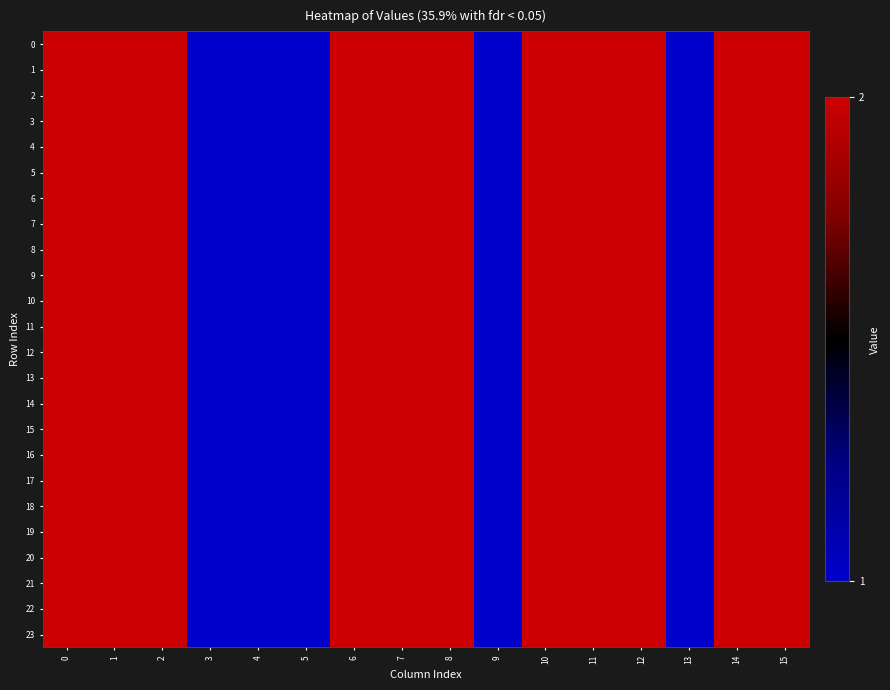

List the series in order of their peak value, lowest first.

0, 1, 2, 3, 4, 5, 6, 7, 8, 9, 10, 11, 12, 13, 14, 15, 16, 17, 18, 19, 20, 21, 22, 23